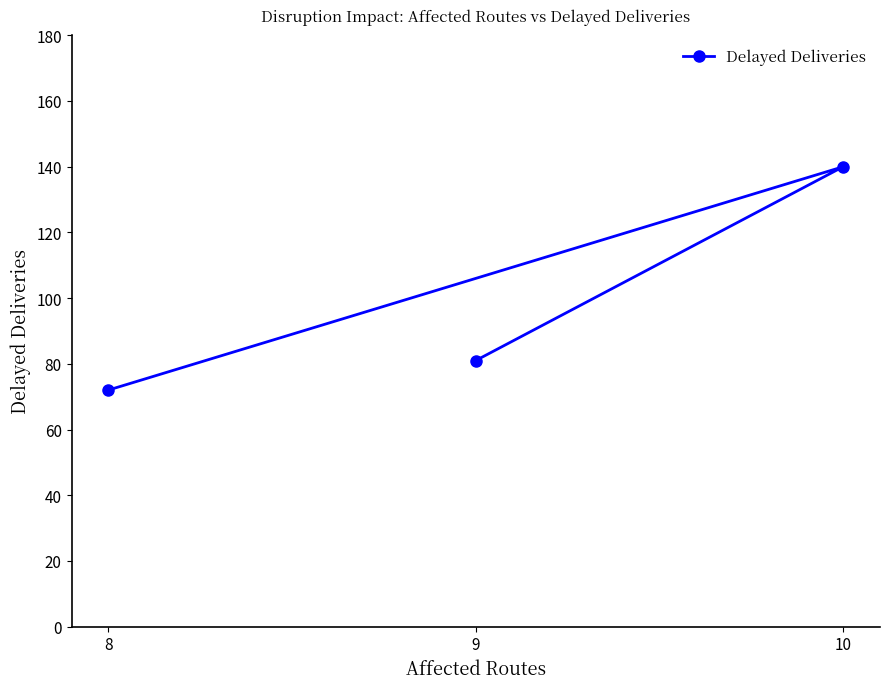

Reading left to right, list all the values displayed in this chart.

8=72	9=81	10=140